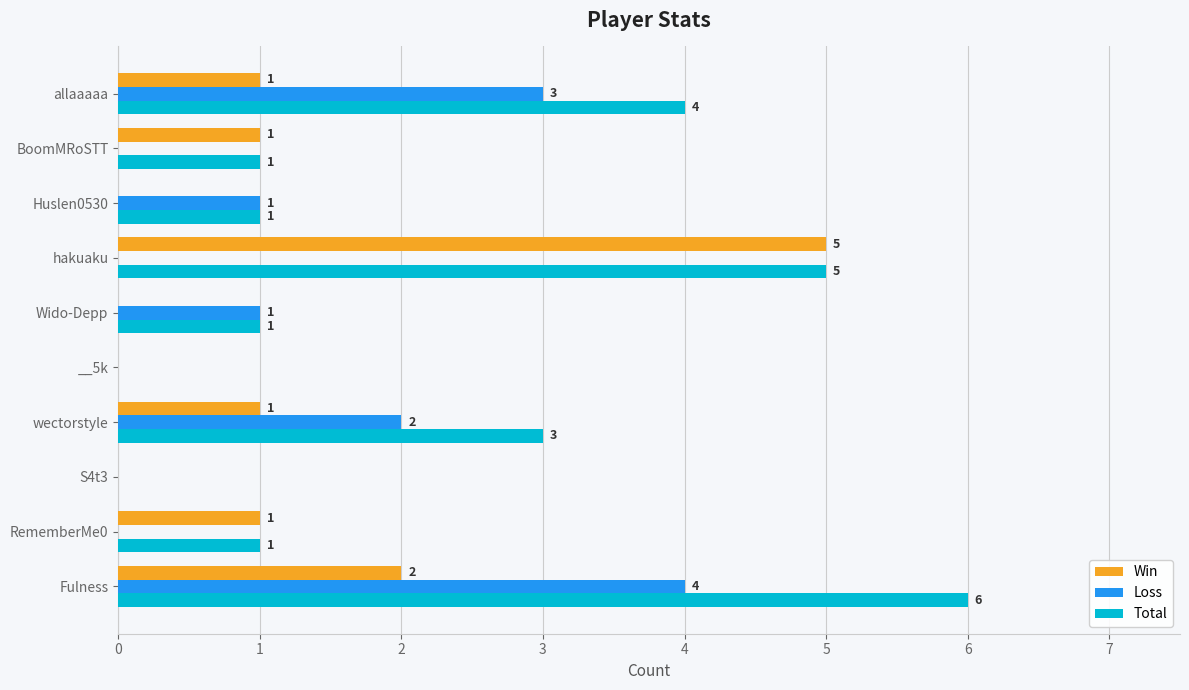

How many Total values are between 1 and 4?

6